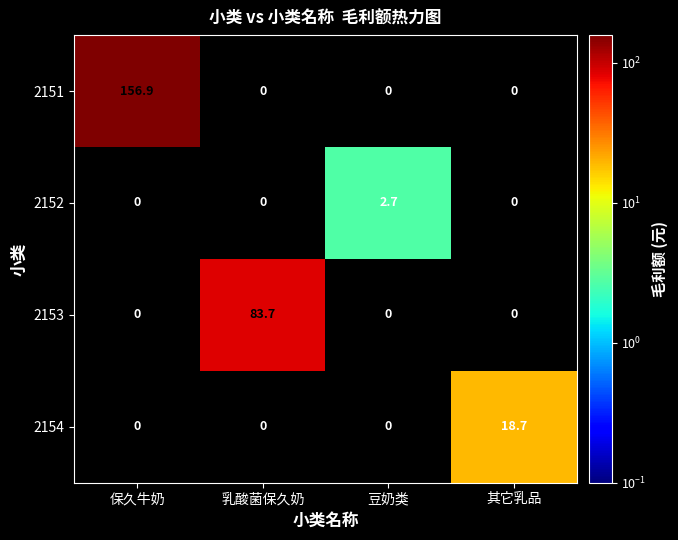

Is it true that 2154 equals 9.3 at 乳酸菌保久奶?

False